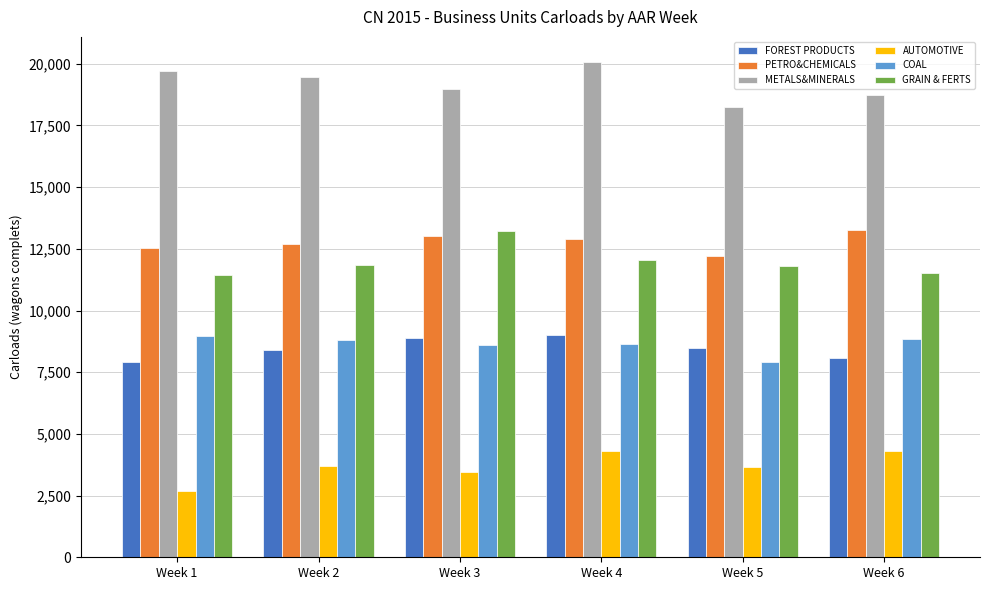

Are the bars horizontal?

No